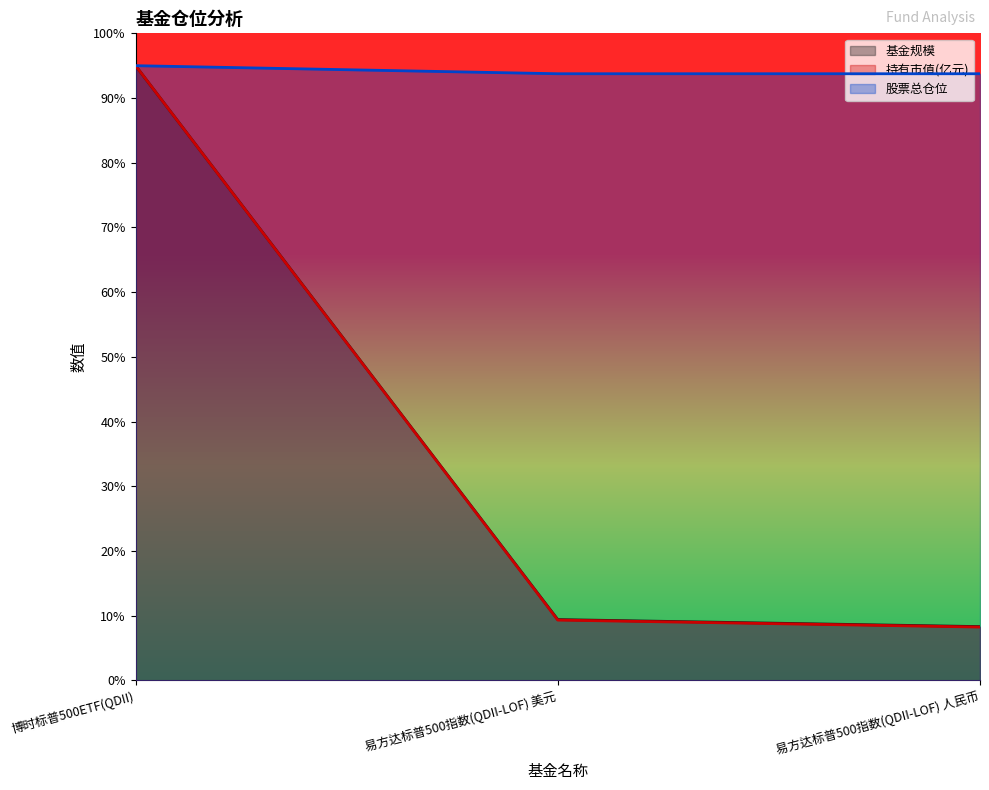

What is the value of the 股票总仓位 point at the 2nd from the left?

93.8